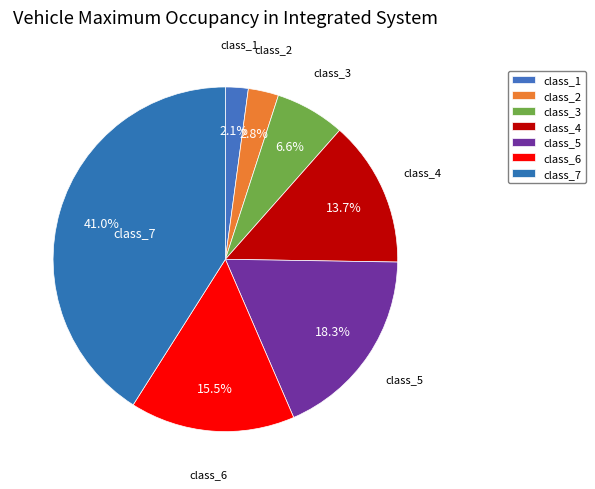

How many segments does this pie chart have?

7